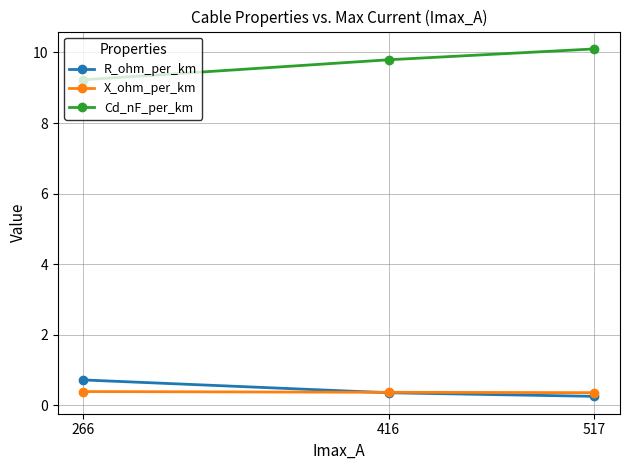

Reading left to right, list all the values displayed in this chart.

R_ohm_per_km: 0.7	0.4	0.3
X_ohm_per_km: 0.4	0.4	0.4
Cd_nF_per_km: 9.2	9.8	10.1